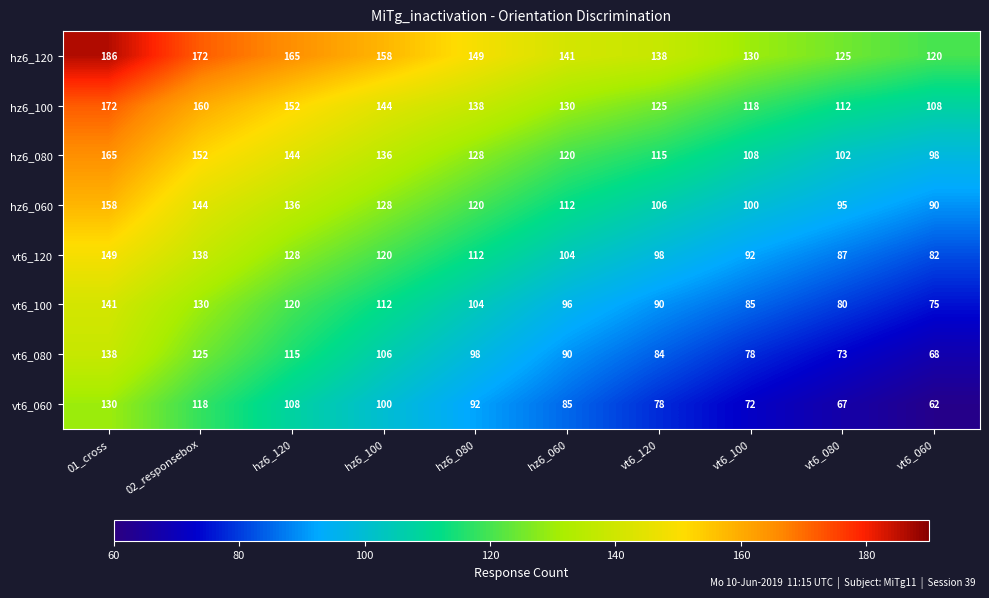

What is the spread (max minus min) of values at hz6_080?

57